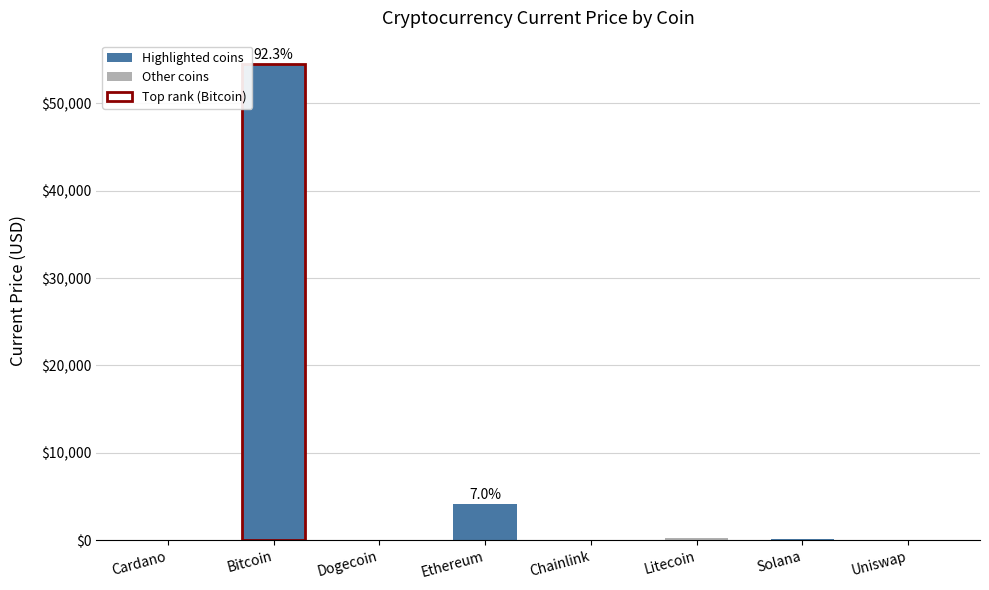

What is the minimum value shown in the chart?

0.2